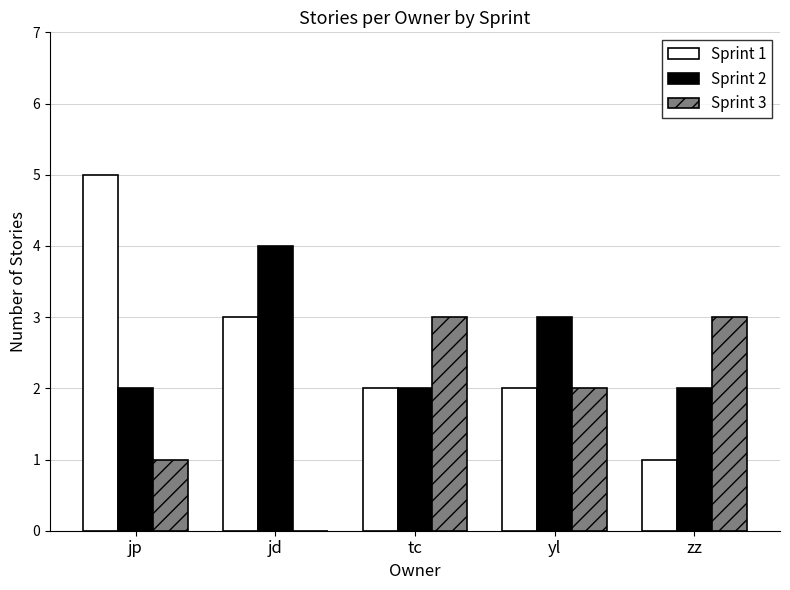

How many distinct data groups are displayed?

3